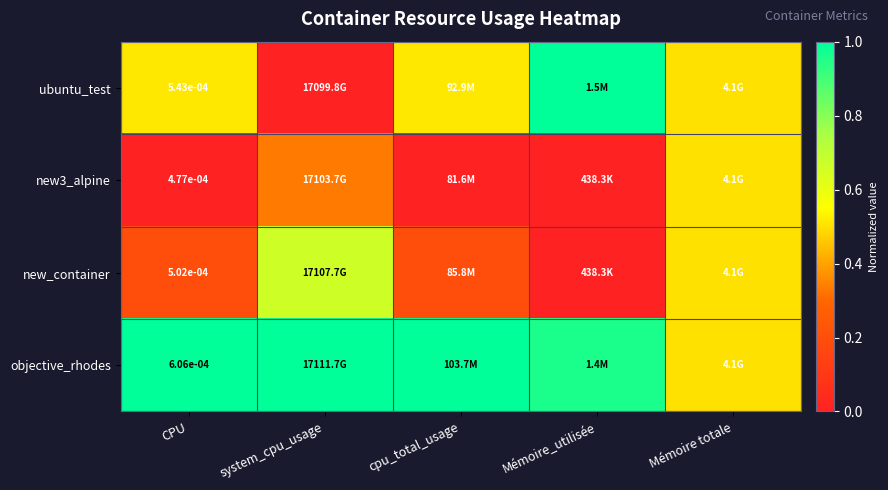

The value of new_container at CPU is 0.3. True or false?

False